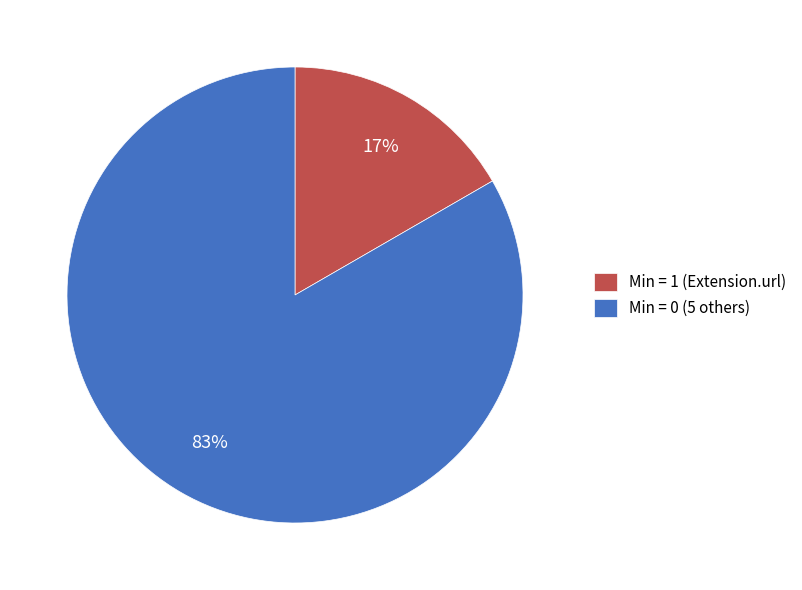

True or false: Min = 0 (5 others) accounts for 83% of the total.

True